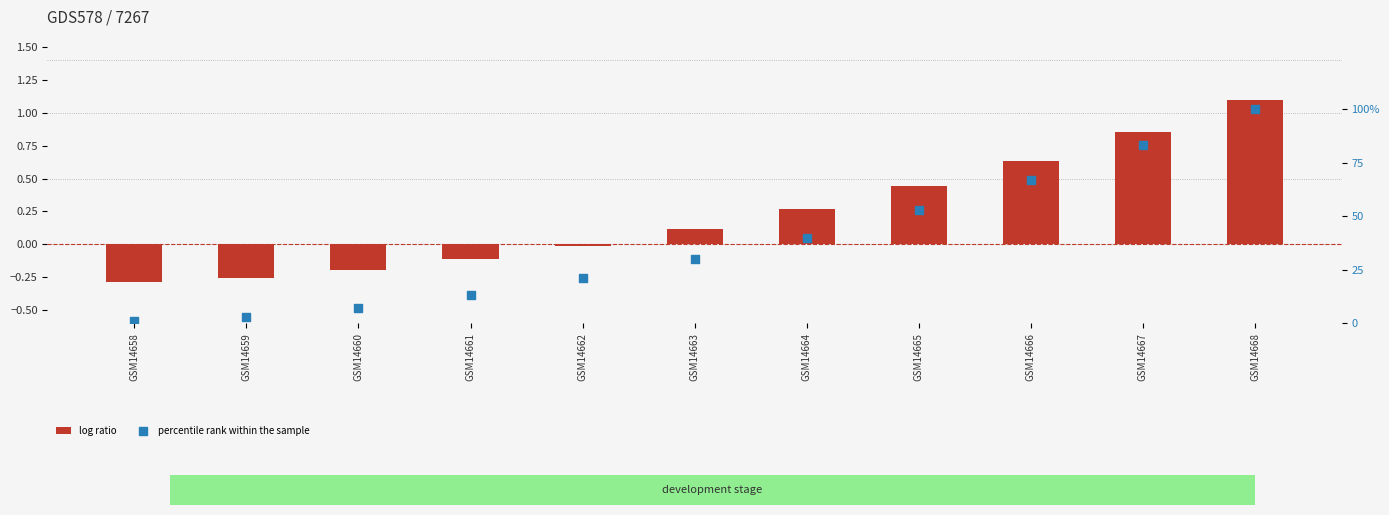

Which series has the largest total across all categories?

percentile rank within the sample